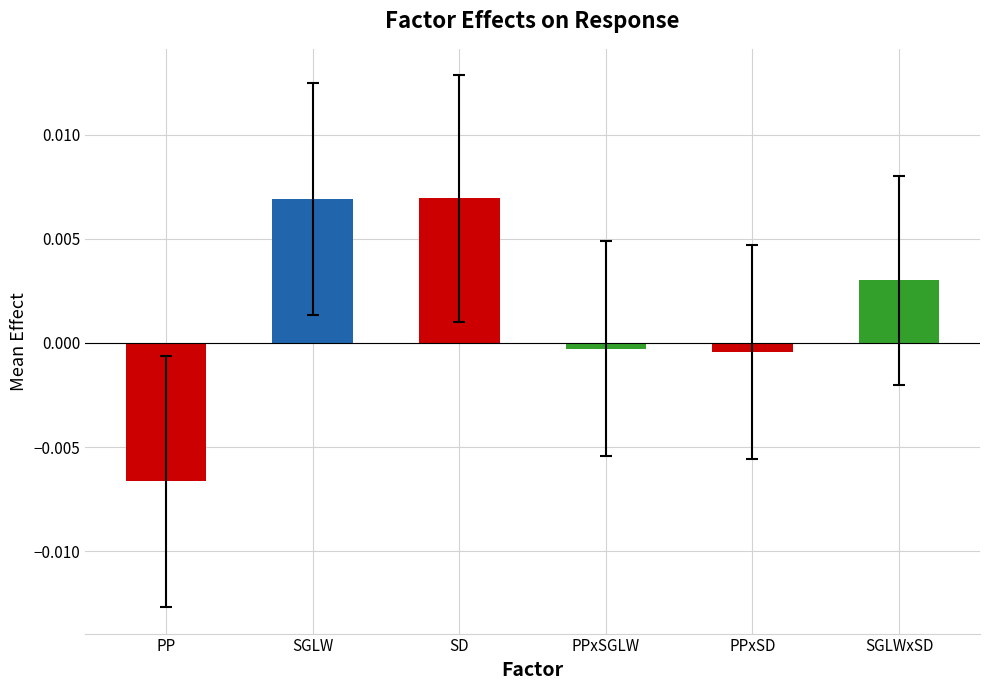

Where does the data first go above 0?

SGLW